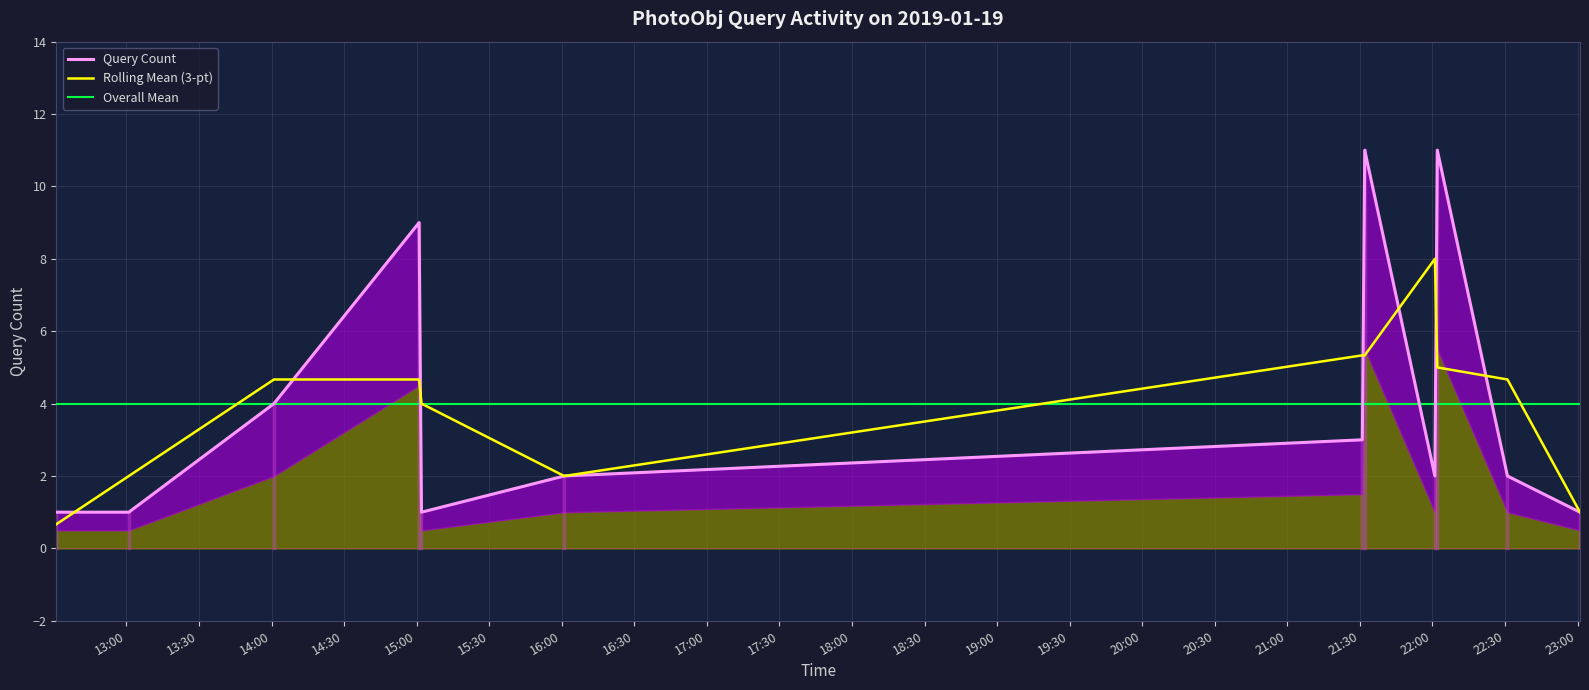

What is the lowest value of the Rolling Mean (3-pt) series?

0.7